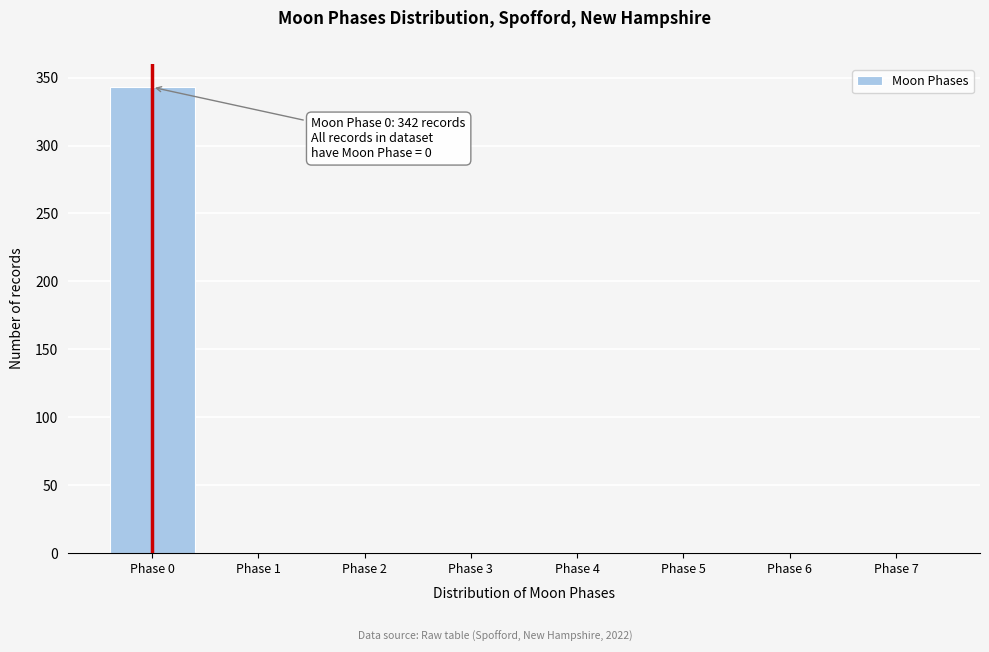

Which range on the x-axis has the tallest bar?

-0.5 to 0.5